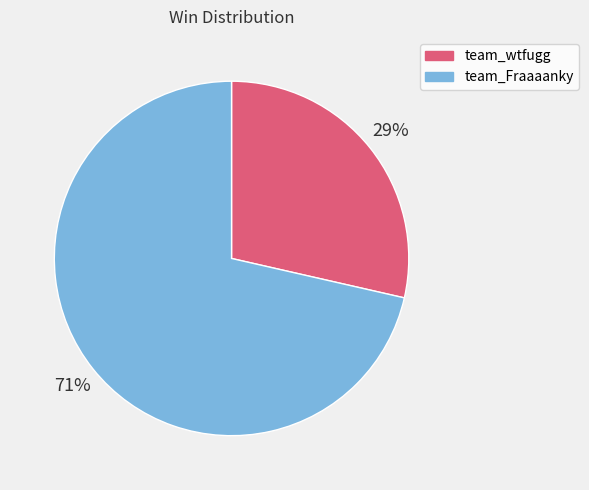

Approximately how many times larger is the value at team_wtfugg compared to team_Fraaaanky?

0.4